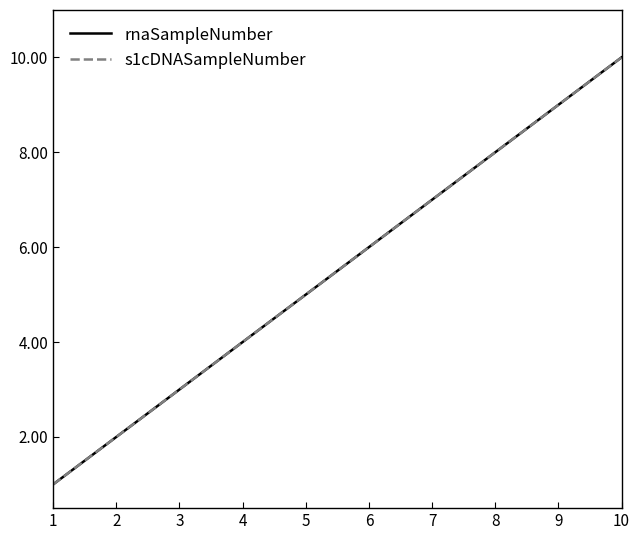

Which category has the lowest value in the s1cDNASampleNumber series?

1